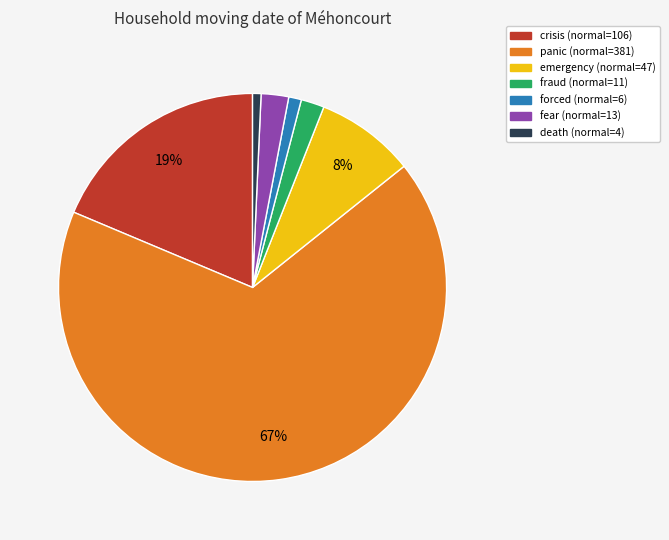

Count the number of slices in the pie.

7